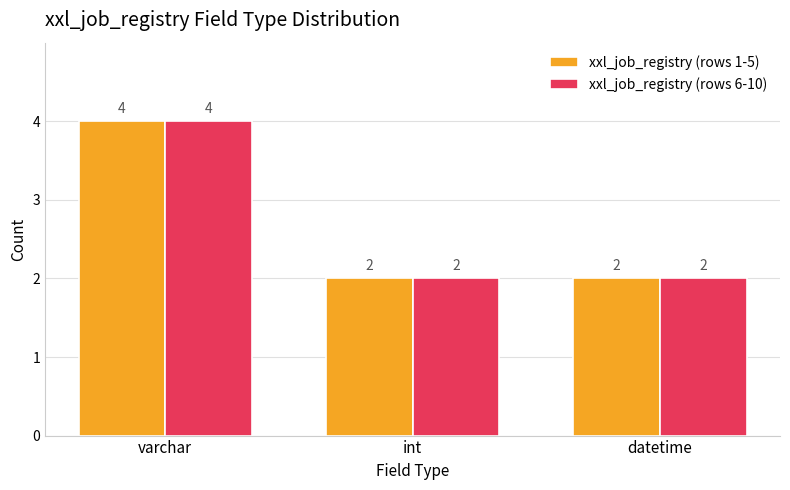

How many xxl_job_registry (rows 1-5) values are between 2 and 4?

3